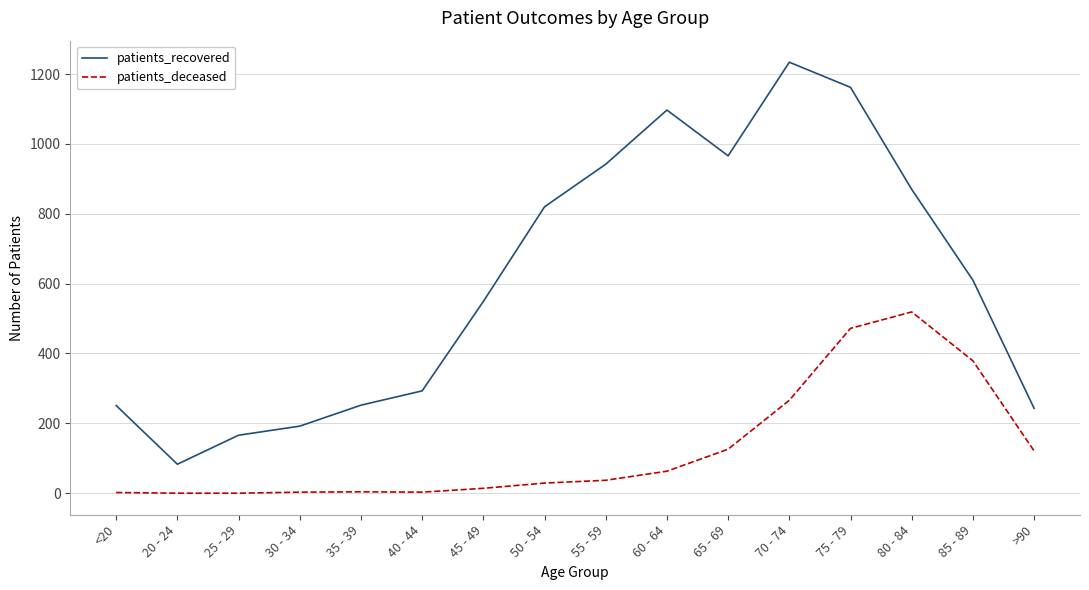

At which label does patients_recovered reach its peak?

70 - 74